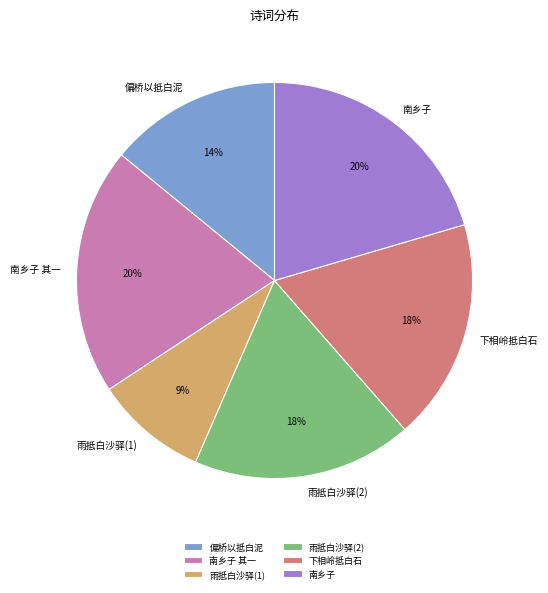

Which category has the smallest portion of the pie?

雨抵白沙驿(1)